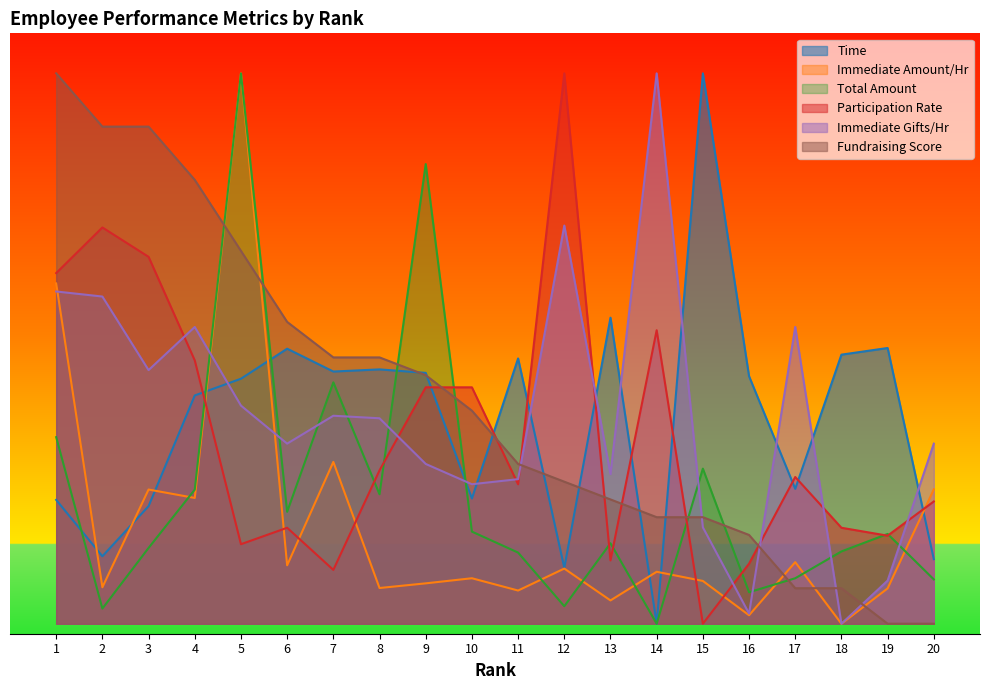

Between which two adjacent categories do Immediate Amount/Hr and Time first intersect?

1 and 2